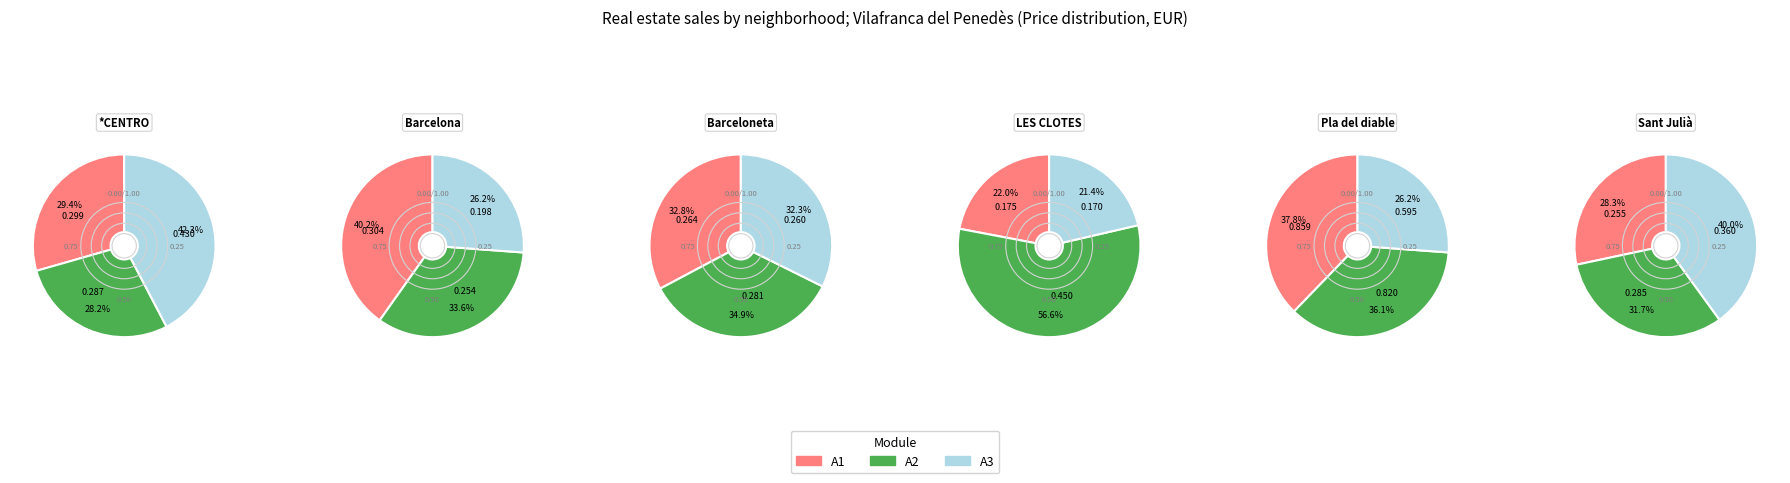

Which slice is the largest?

4